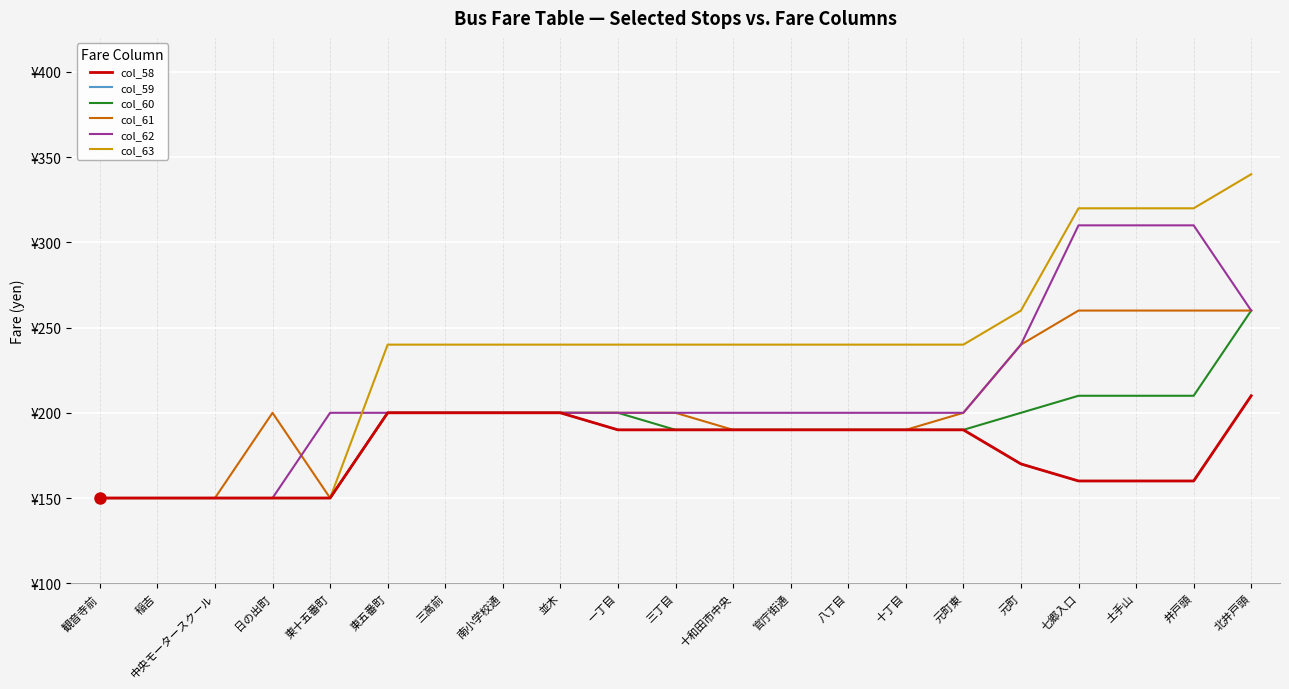

Where does the col_61 series first go above 200?

元町